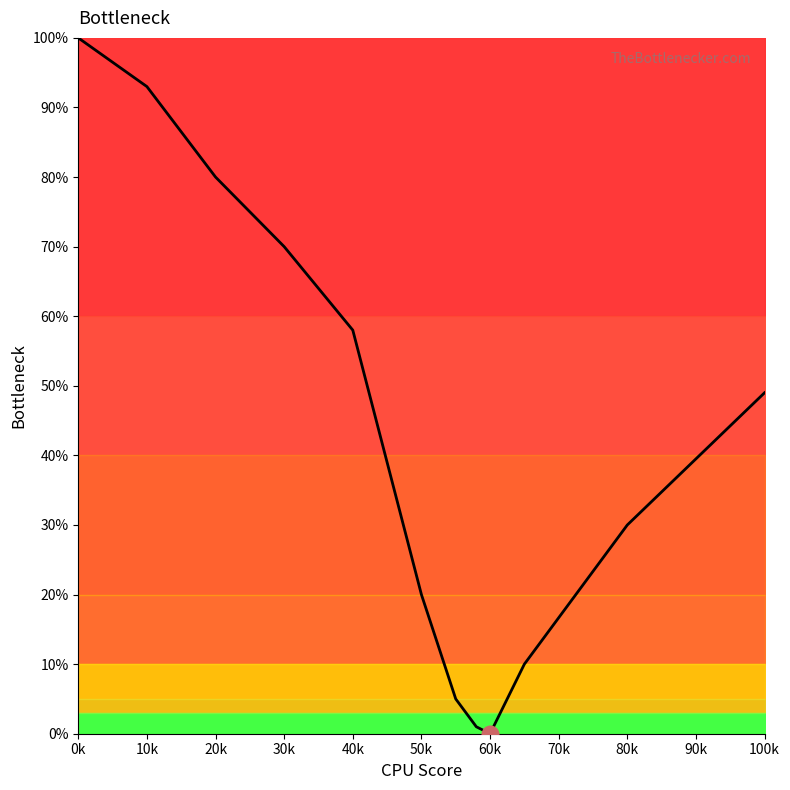

Which has a higher value, 90k or 20k?

20k